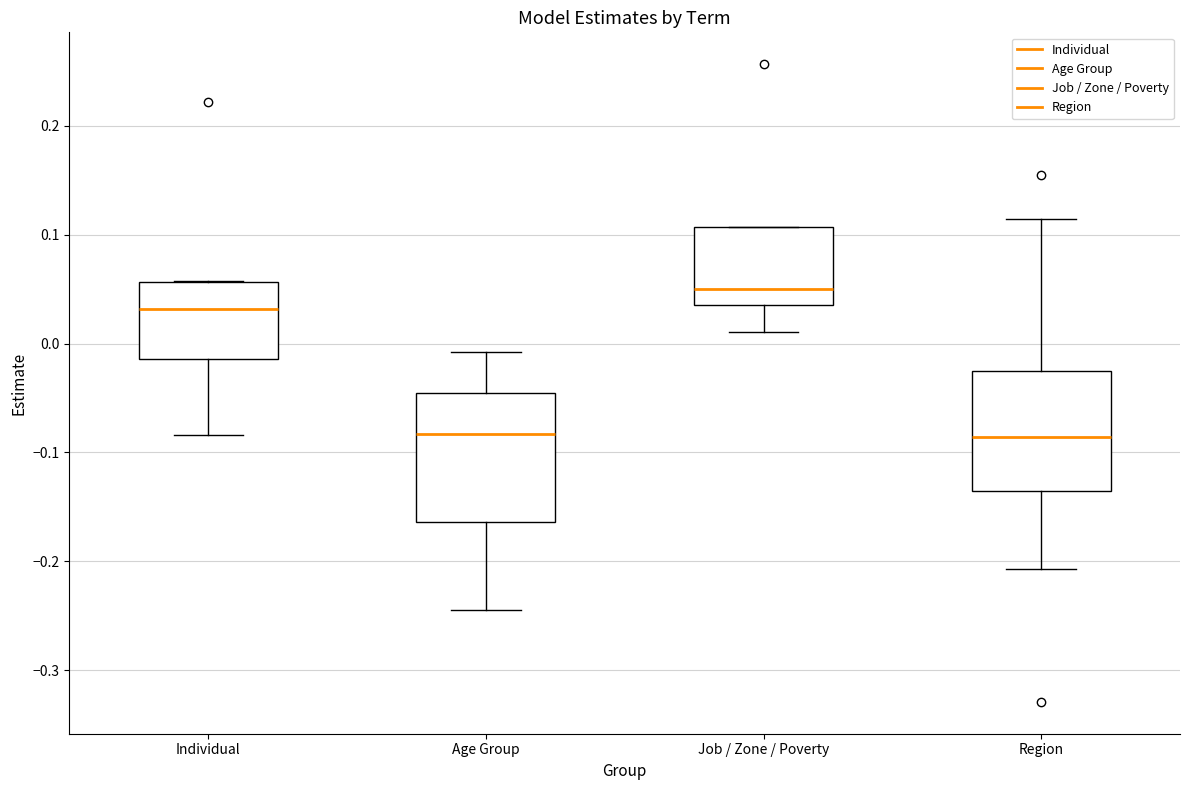

Where is the upper edge of the box for Individual on the y-axis? The values are not printed on the chart, so give them approximately, as read against the axis.

0.06